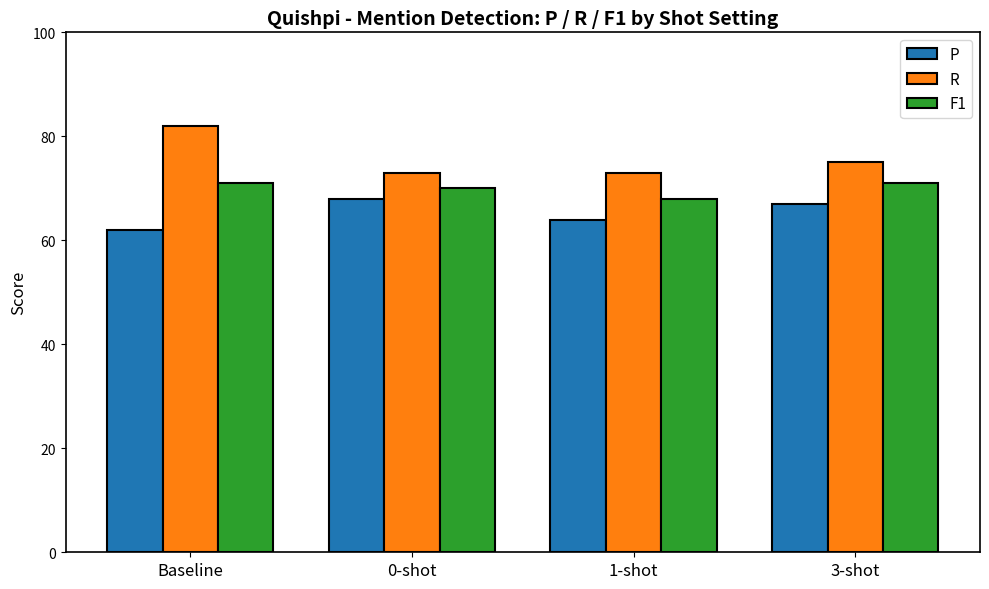

How many distinct data groups are displayed?

3